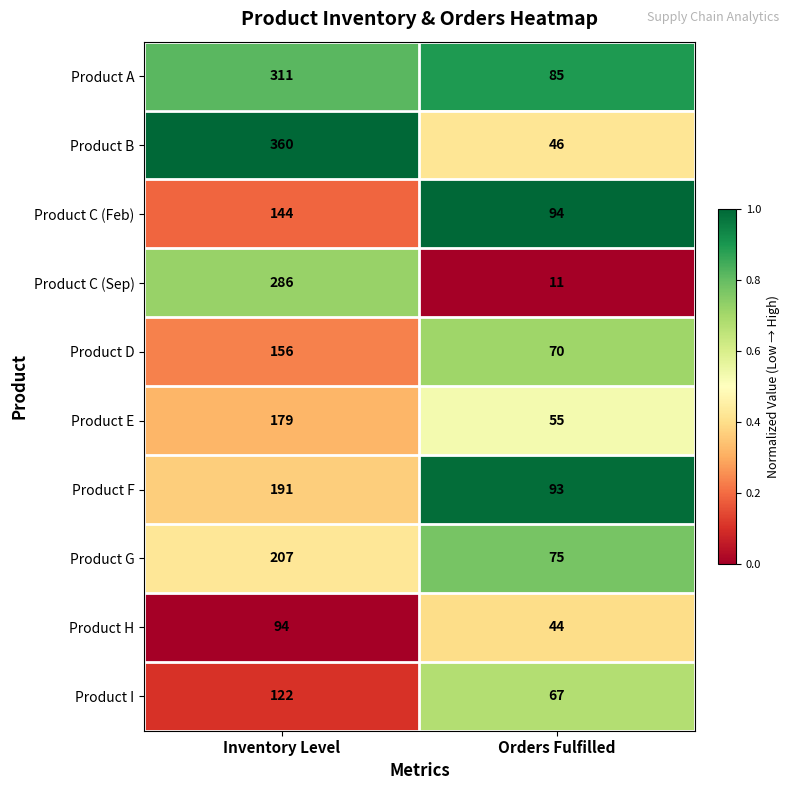

At Orders Fulfilled, list the series in order from largest to smallest.

Product C (Feb), Product F, Product A, Product G, Product D, Product I, Product E, Product B, Product H, Product C (Sep)